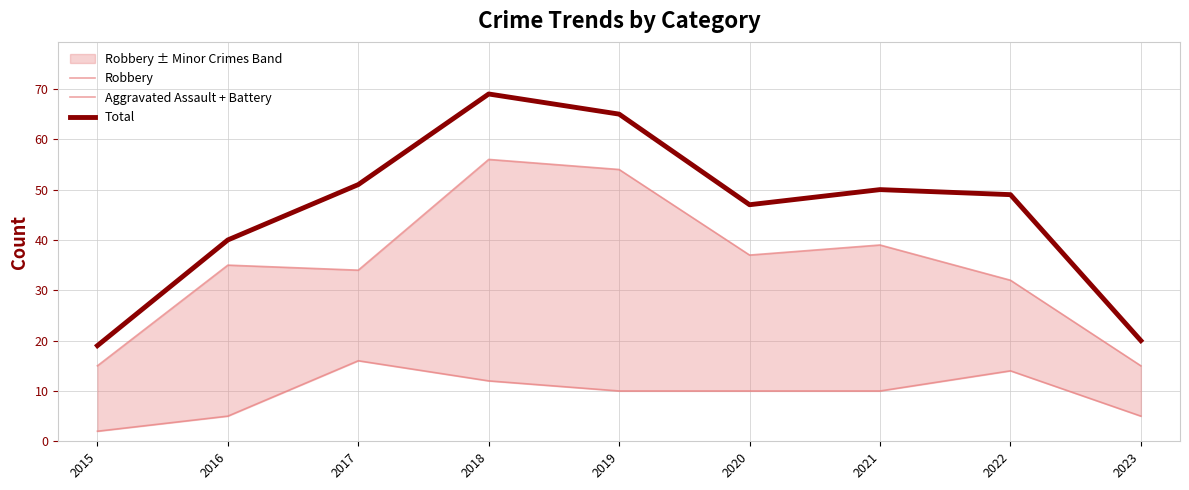

True or false: Robbery and Aggravated Assault + Battery intersect in this chart.

False